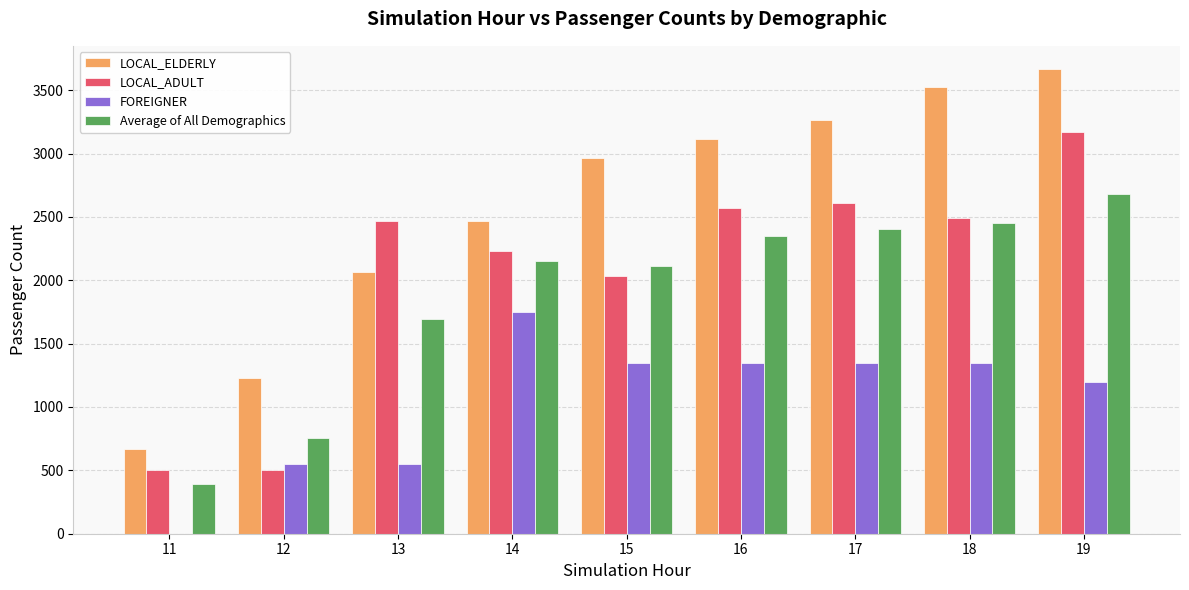

What are all the series names shown in the legend?

LOCAL_ELDERLY, LOCAL_ADULT, FOREIGNER, Average of All Demographics